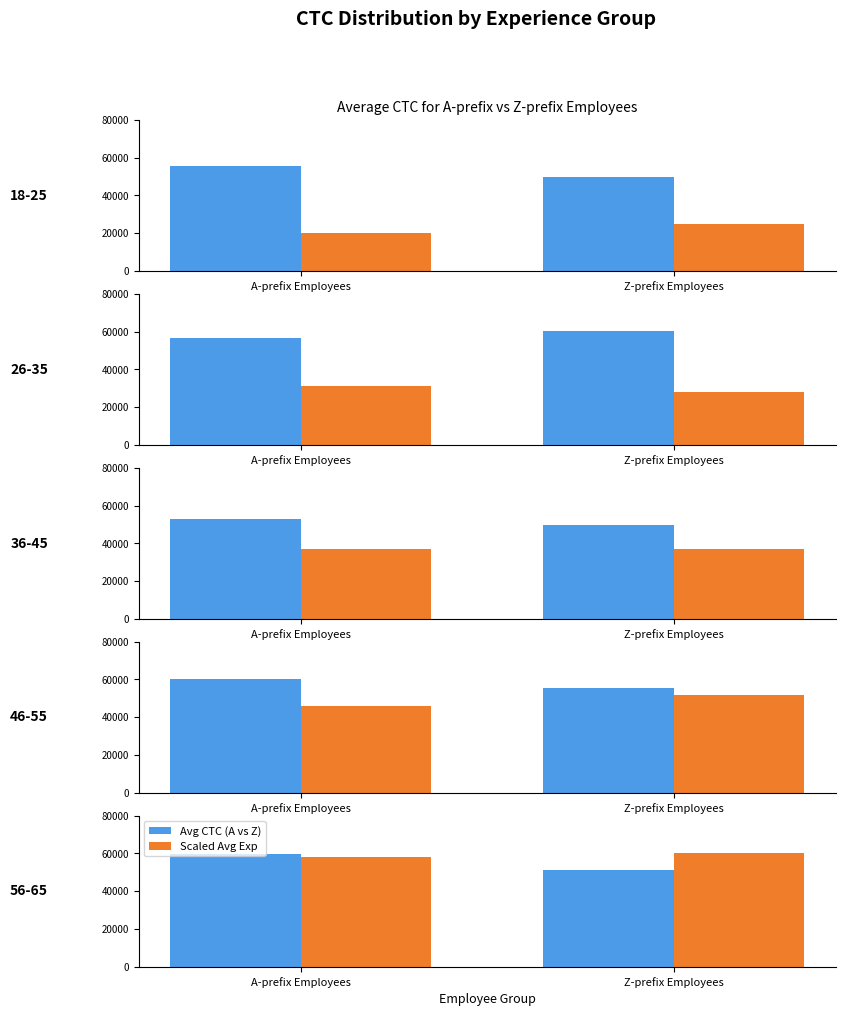

The Avg CTC (A vs Z) series shows 85155 at A-prefix Employees. True or false?

False